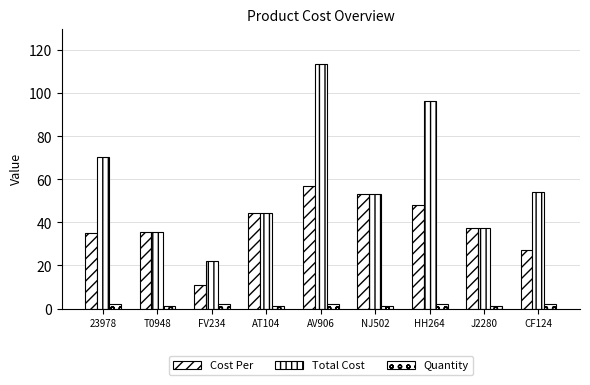

What is the total value across all series at FV234?

35.3